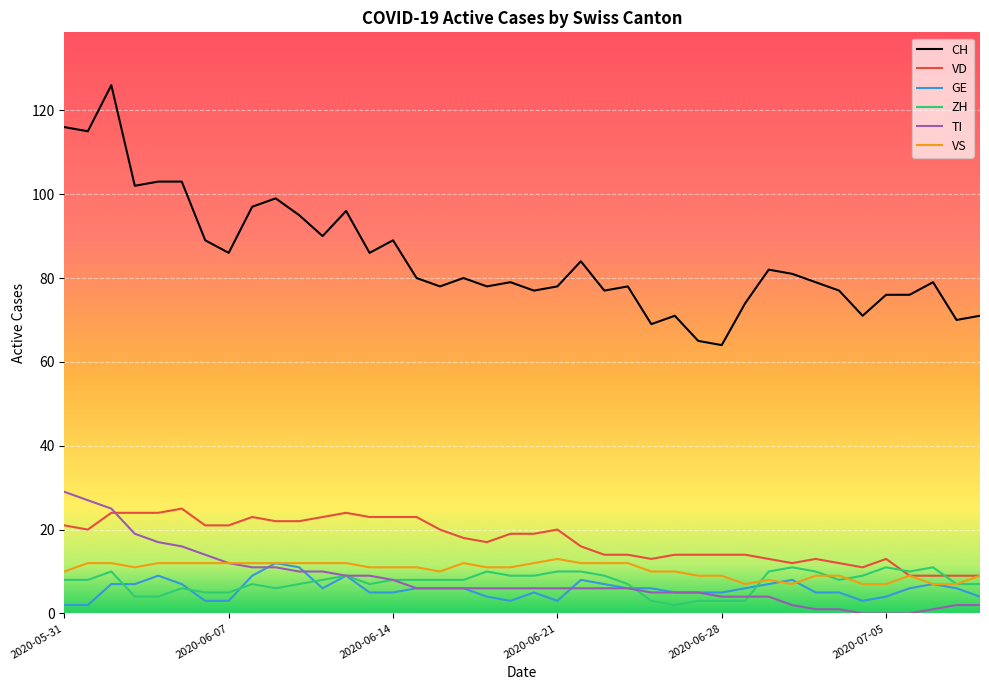

True or false: GE has more than 0 interior local peaks.

True